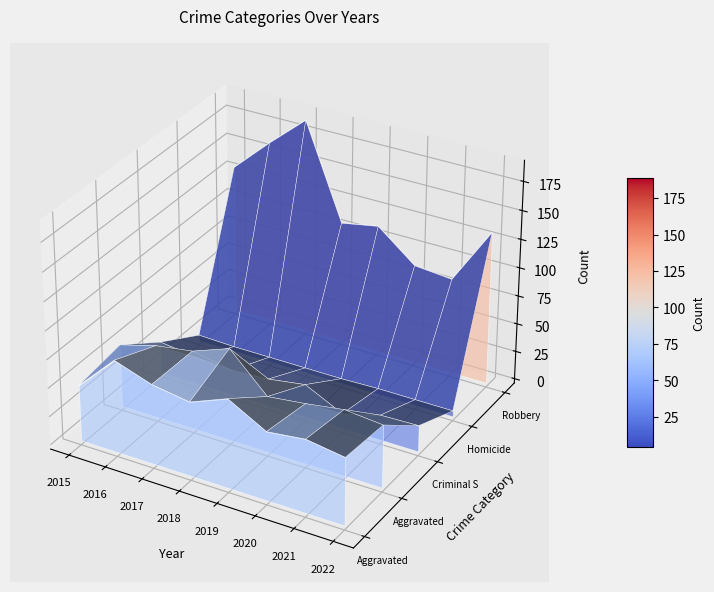

Which series has the widest spread of values?

Robbery